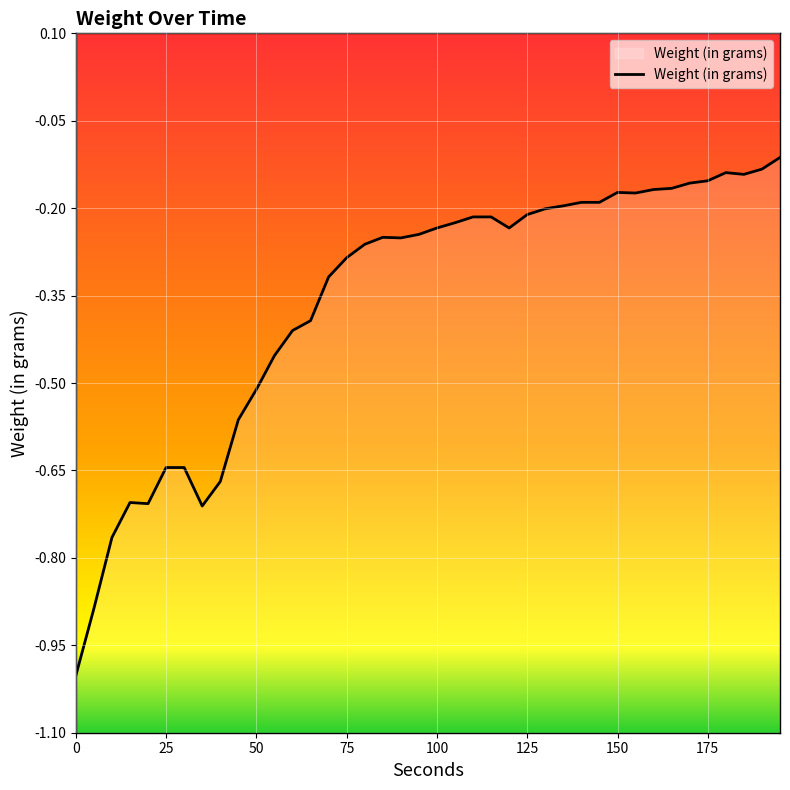

How many points are higher than both their immediate neighbors (excluding endpoints)?

4